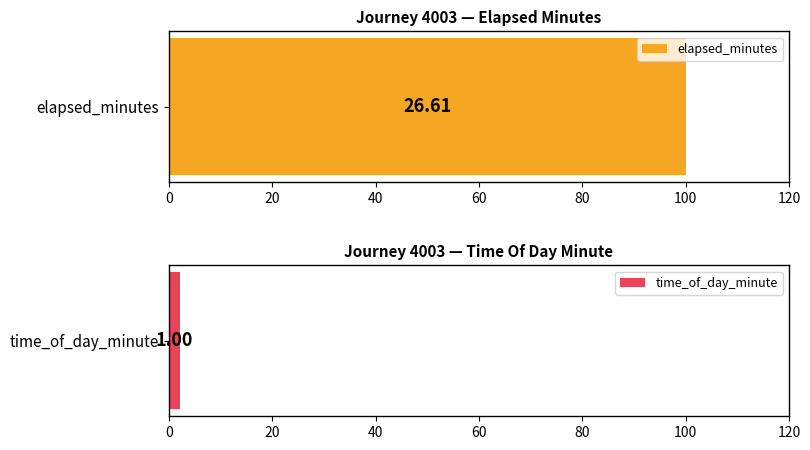

Rank the series at 2 from highest to lowest value.

time_of_day_minute, elapsed_minutes